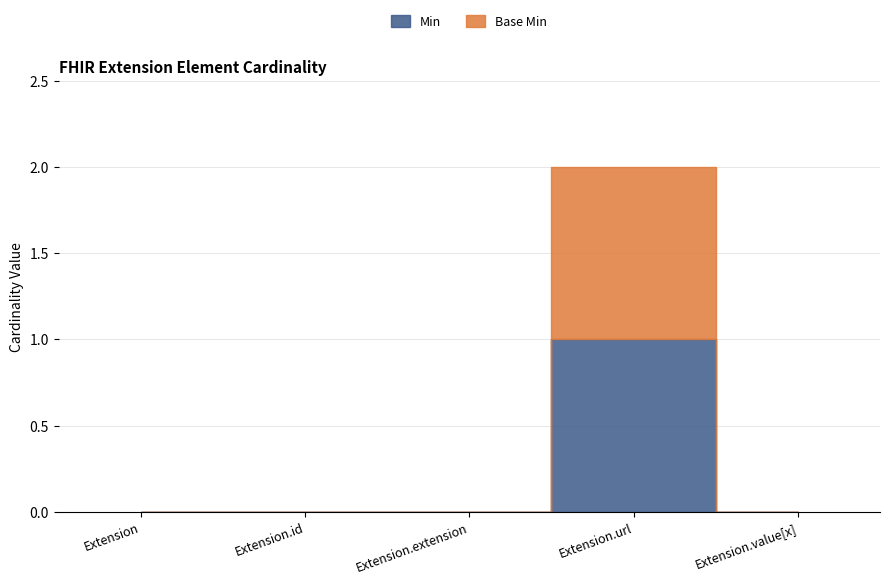

At which label is Base Min closest to 0?

Extension